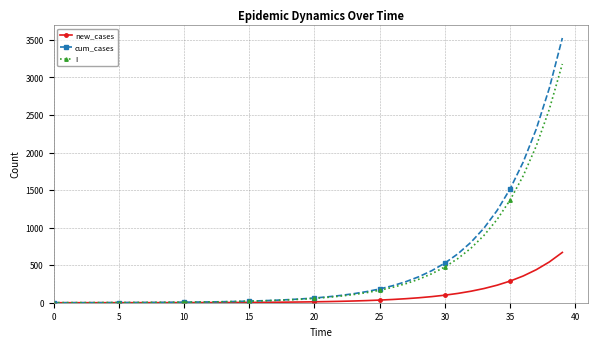

What is the sum of all I values?

16724.2